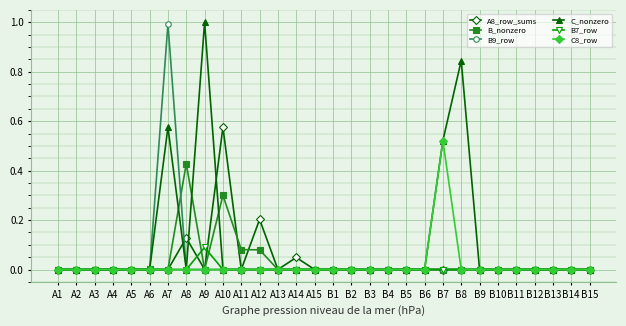

Which series changed the most between A7 and B9?

B9_row